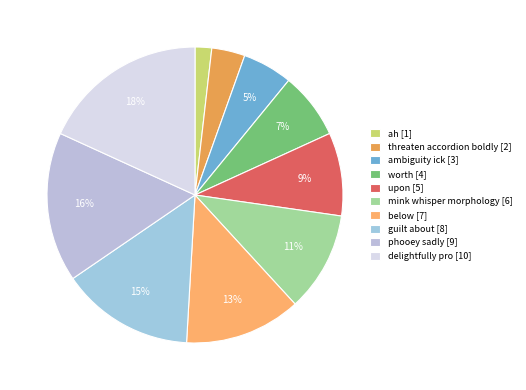

What is the change in value from threaten accordion boldly to below?

+5